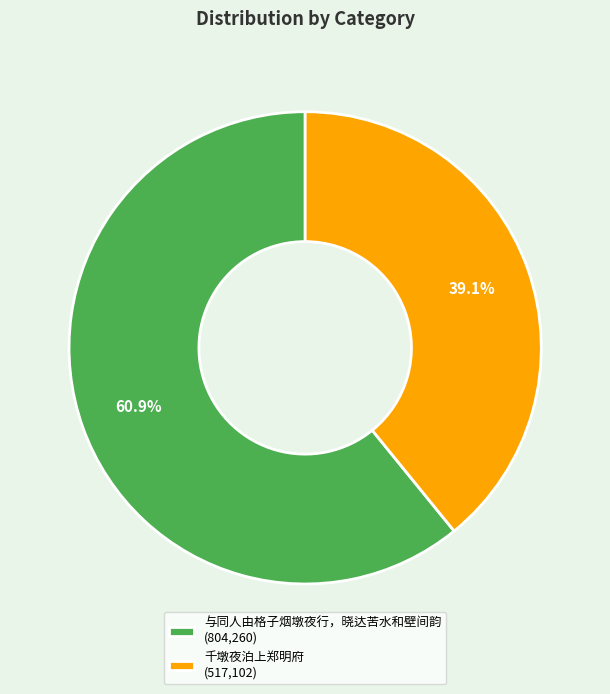

Rank the categories by value from lowest to highest.

千墩夜泊上郑明府, 与同人由格子烟墩夜行，晓达苦水和壁间韵